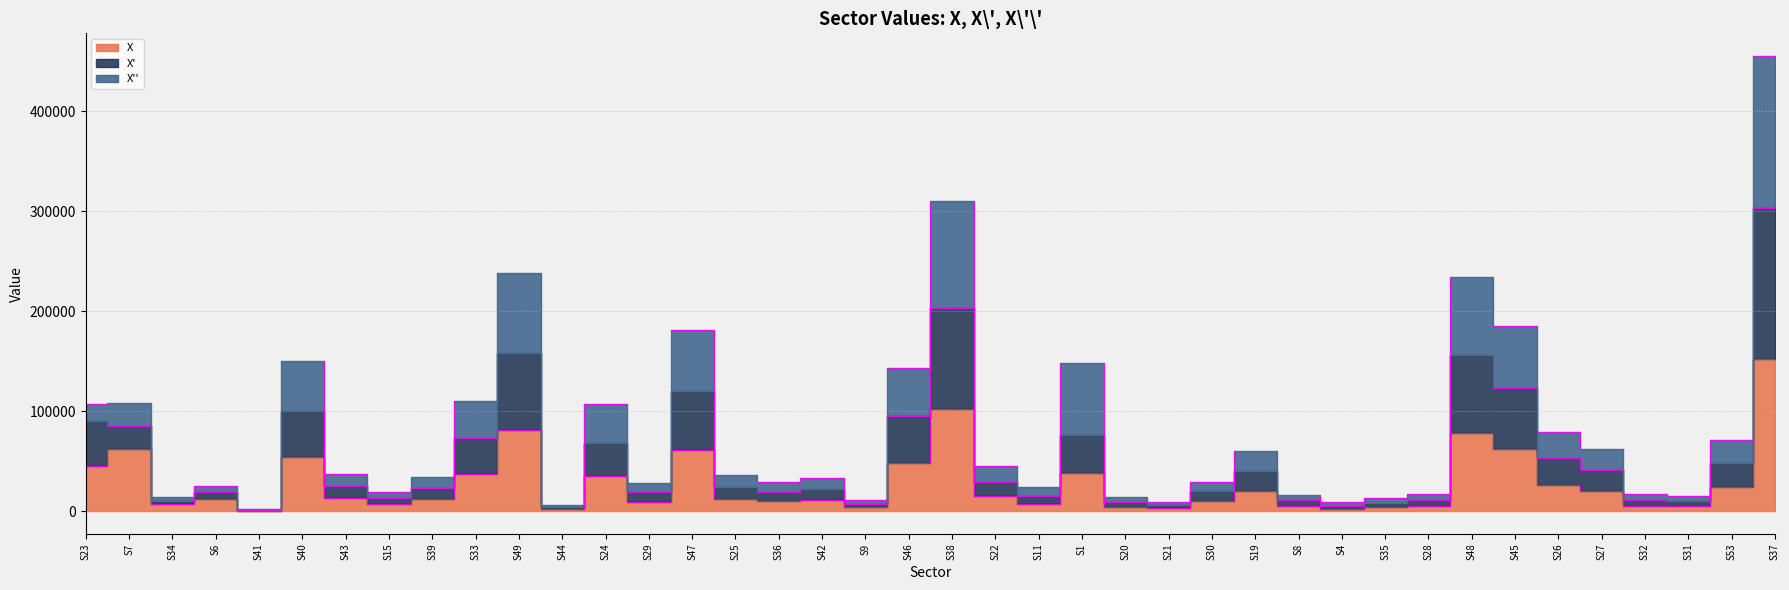

At which category does the chart reach its minimum across all series?

S41